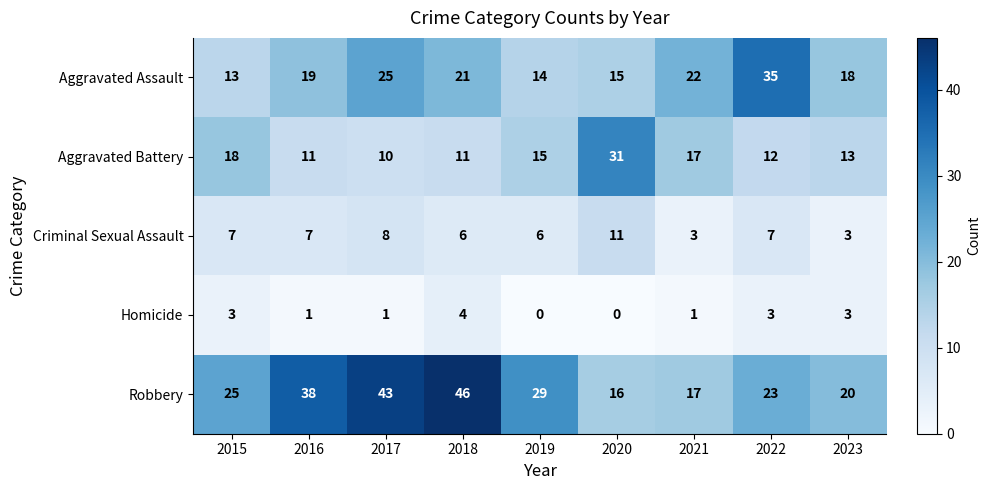

At which label is Robbery closest to 31?

2019